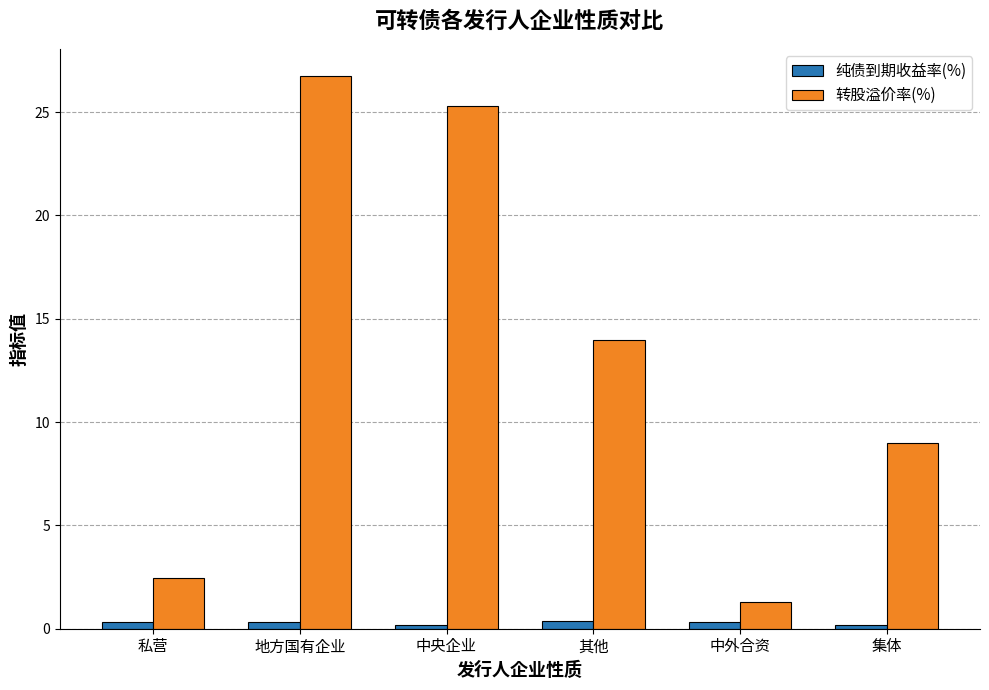

Rank the series by their average value, from highest to lowest.

转股溢价率(%), 纯债到期收益率(%)